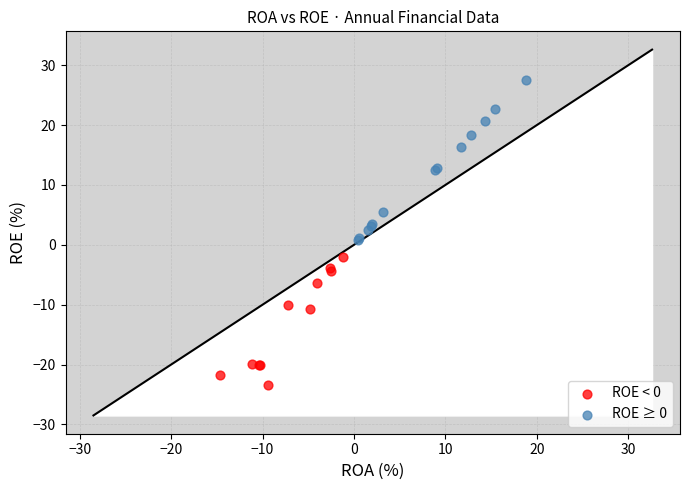

What are all the series names shown in the legend?

ROE < 0, ROE ≥ 0